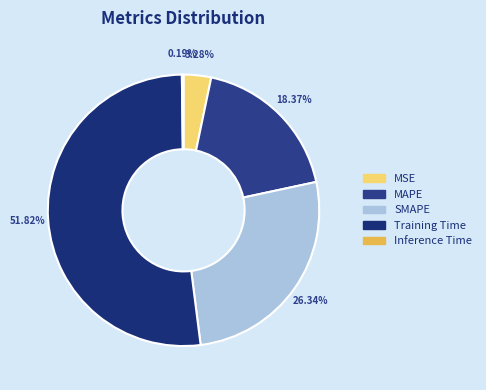

Does any single category account for the majority?

Yes